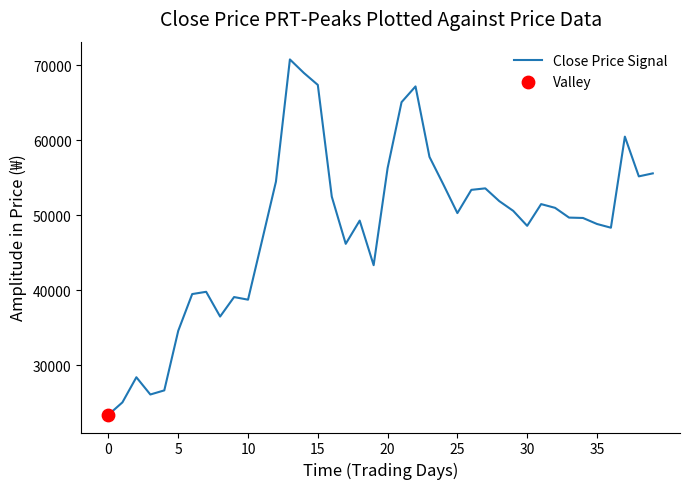

What is the smallest value displayed?

23400